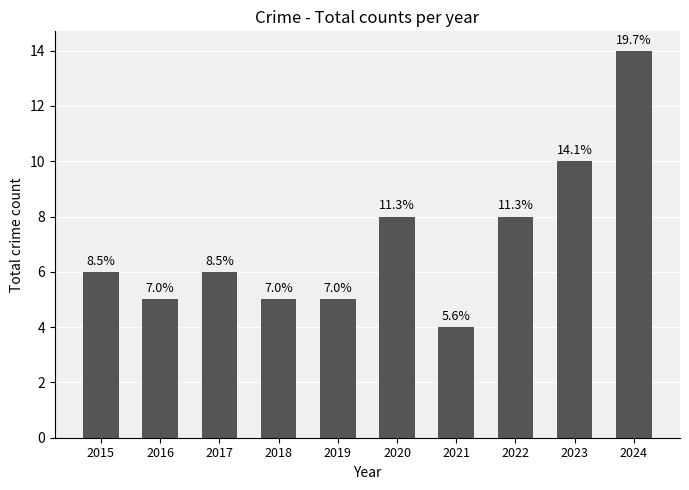

Are the bars horizontal?

No